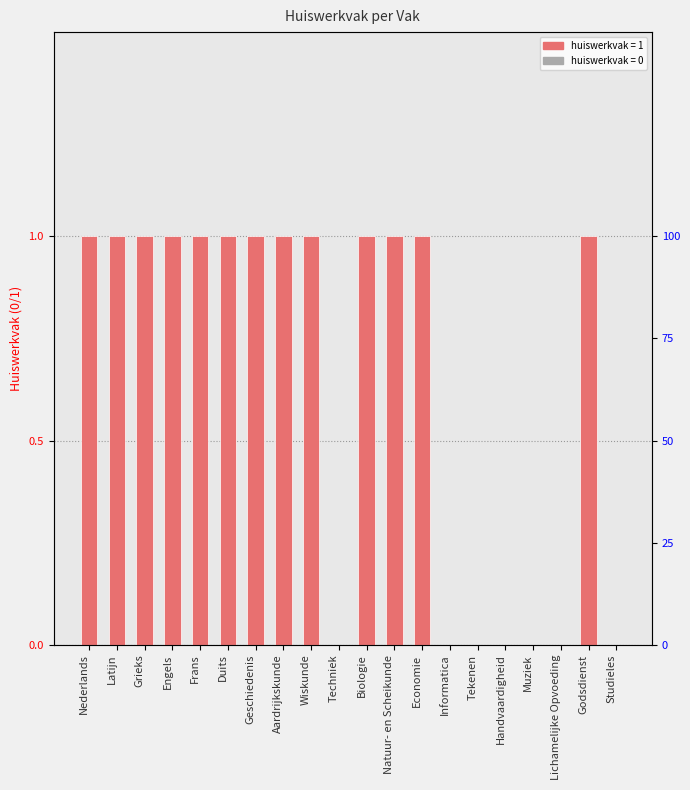

How many bars are there in total?

20